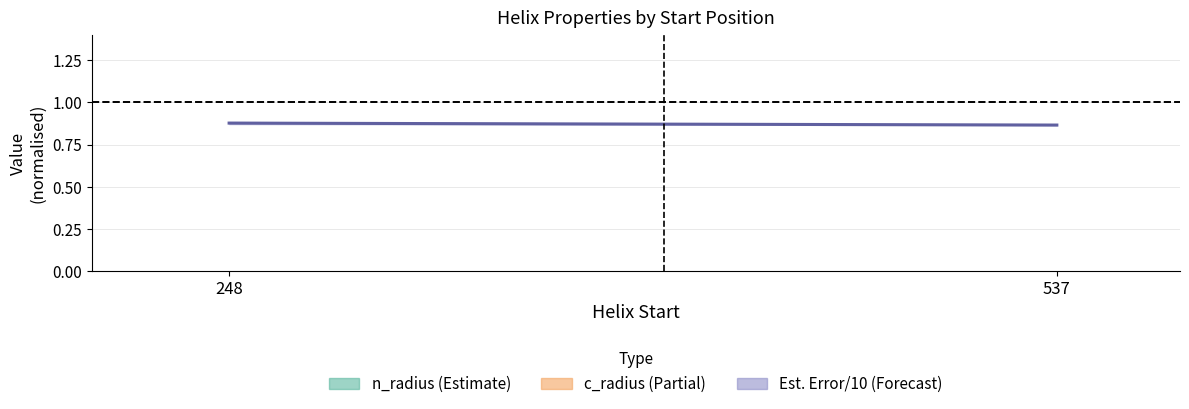

Rank the series at 537 from lowest to highest value.

Estimated_Error/10, c_radius, n_radius